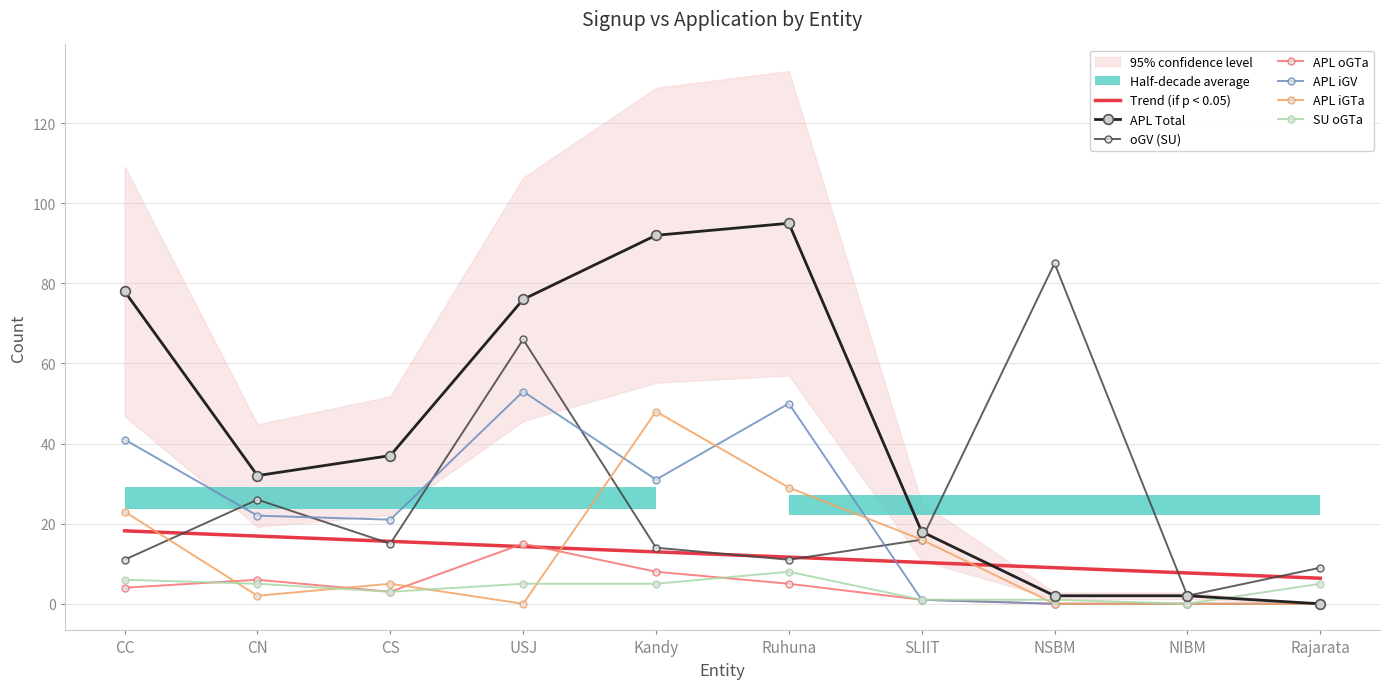

Where is APL iGV nearest to the value 26?

CN